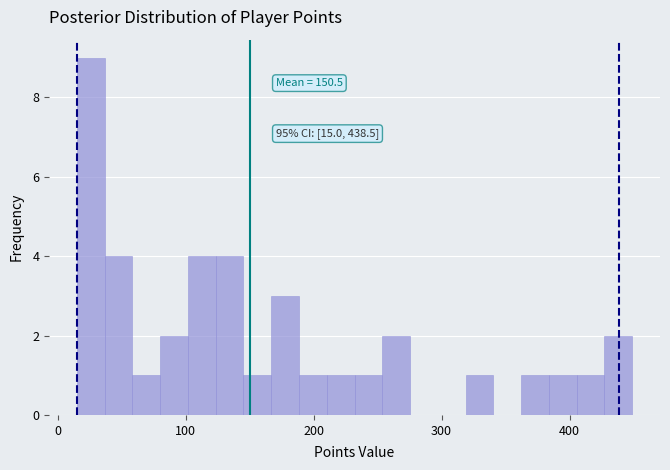

Around what value on the x-axis is the tallest bar? Give the approximate position of its centre, as read against the axis.

30